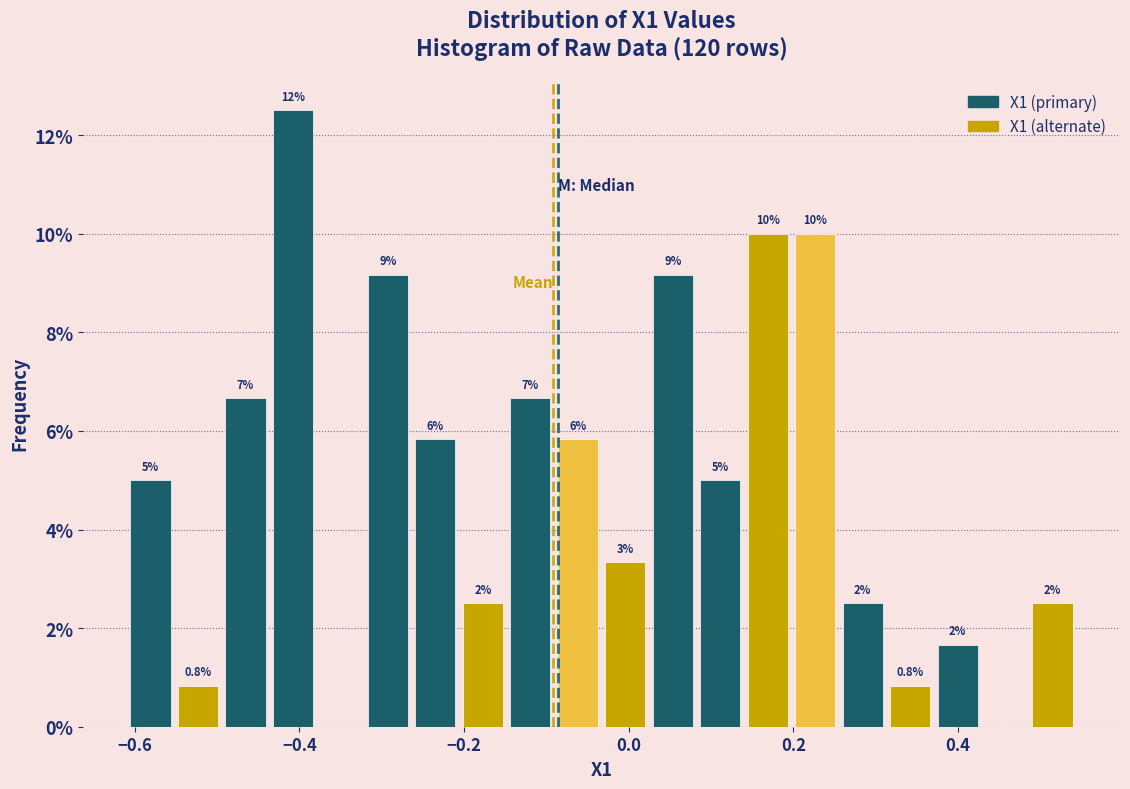

Read against the x-axis, roughly where is the centre of the tallest bar?

-0.40